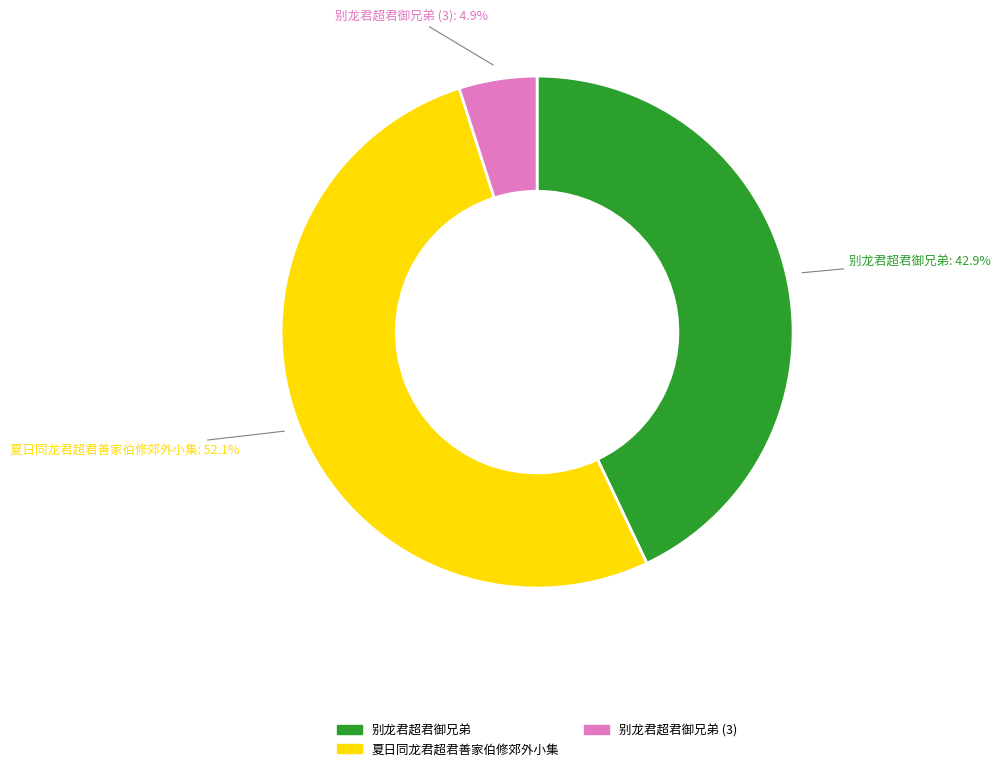

Is there a majority slice in this chart?

Yes